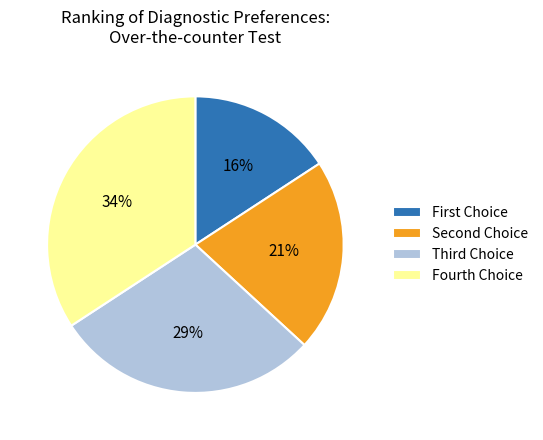

Count the number of slices in the pie.

4